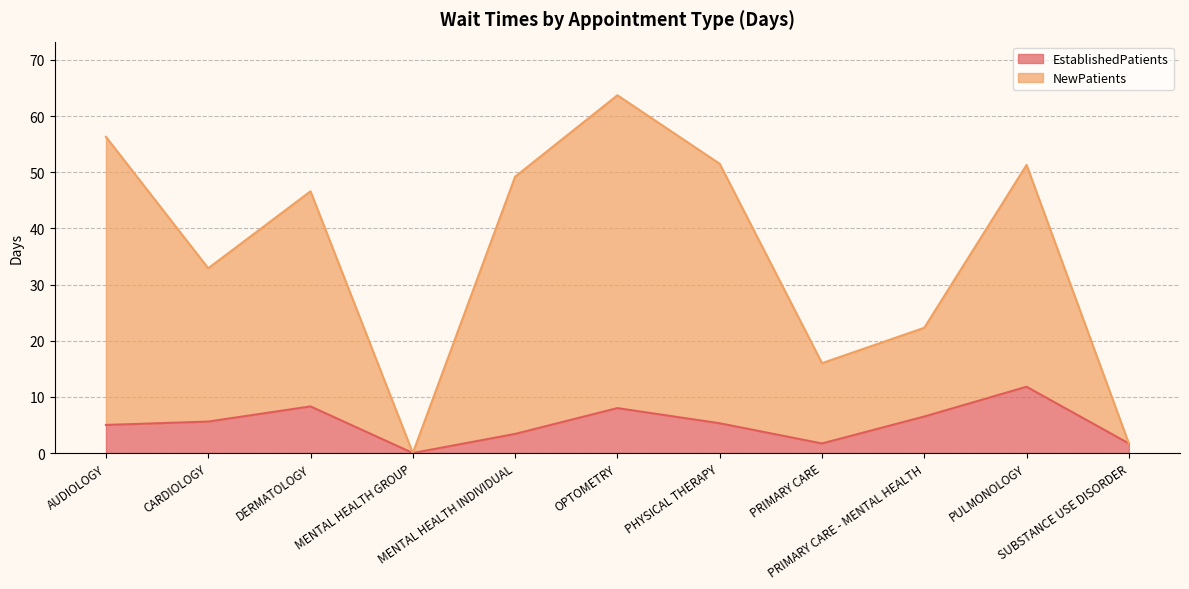

What position from the right is DERMATOLOGY?

9